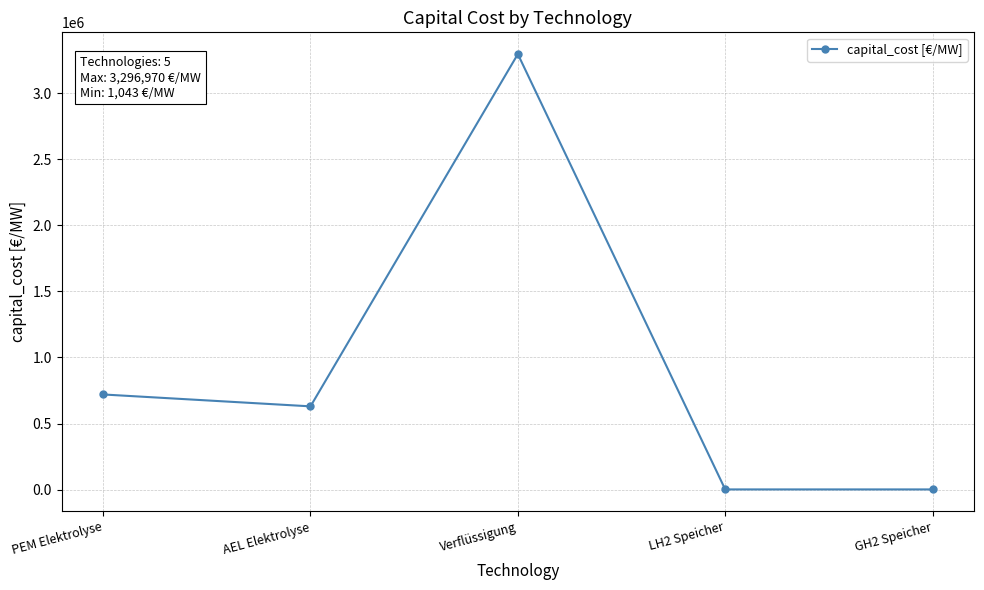

What is the ratio of the value at PEM Elektrolyse to the value at GH2 Speicher?

690.5